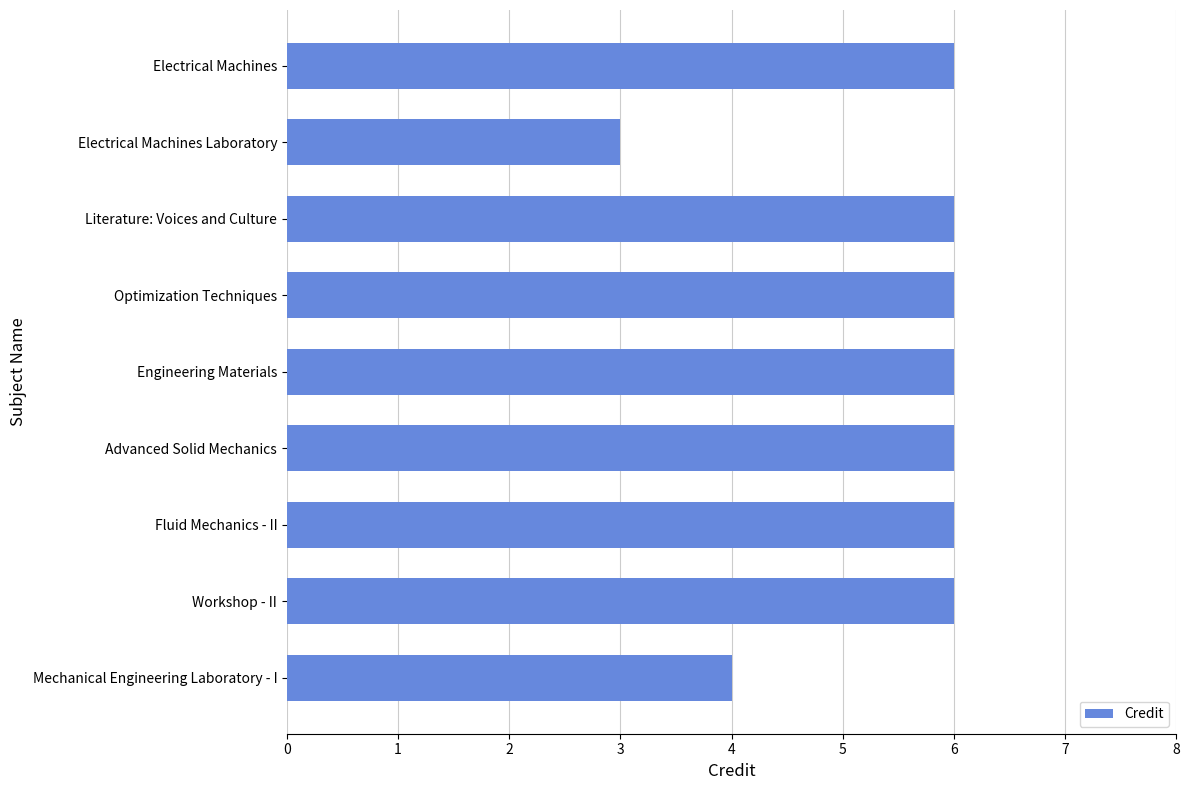

What is the difference between the maximum and second lowest values?

2